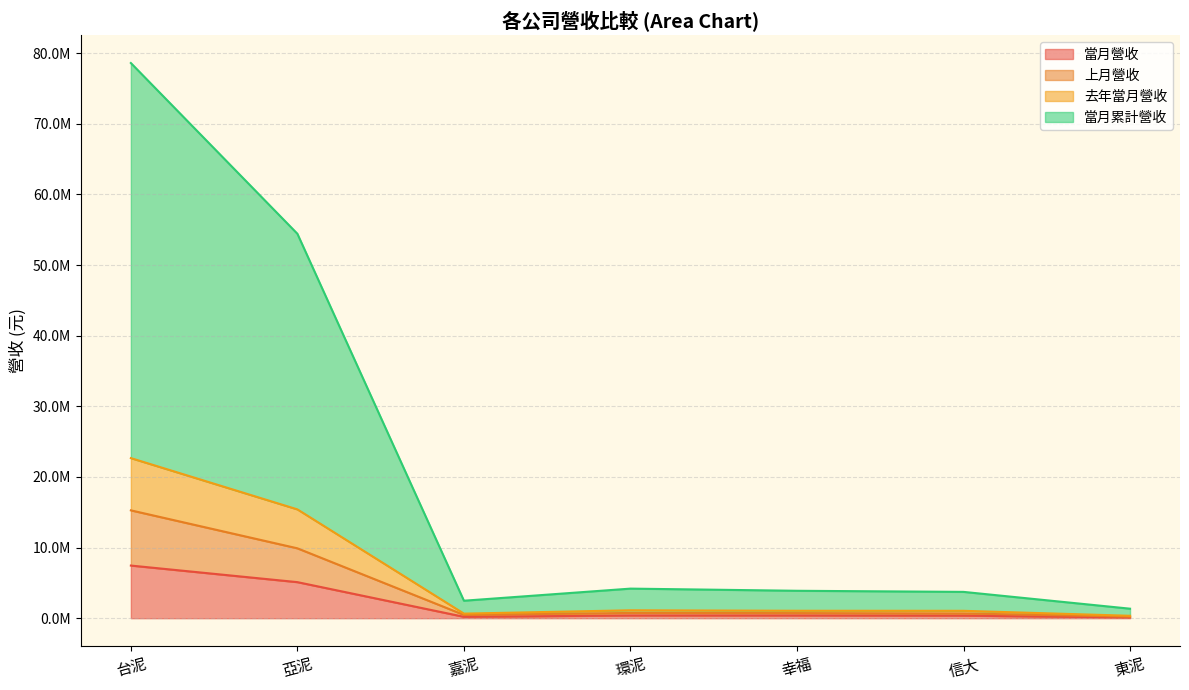

What are all the series names shown in the legend?

當月營收, 上月營收, 去年當月營收, 當月累計營收